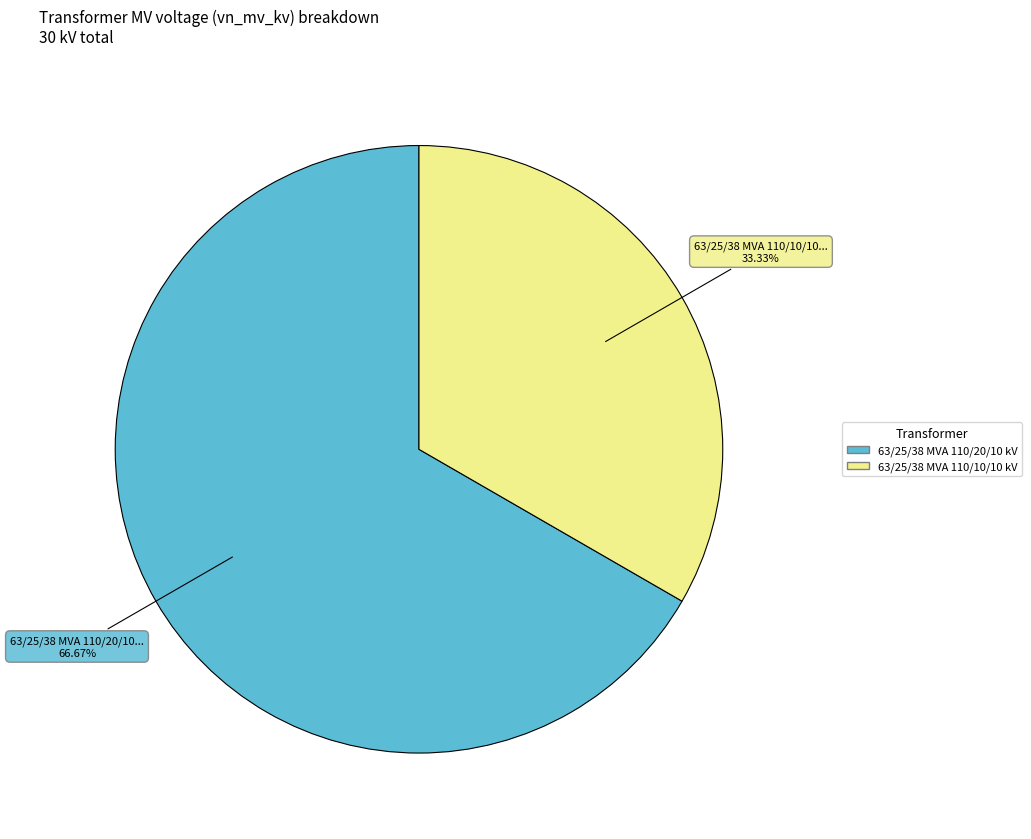

To the nearest percent, what is the difference between the largest and smallest slice percentages?

33%